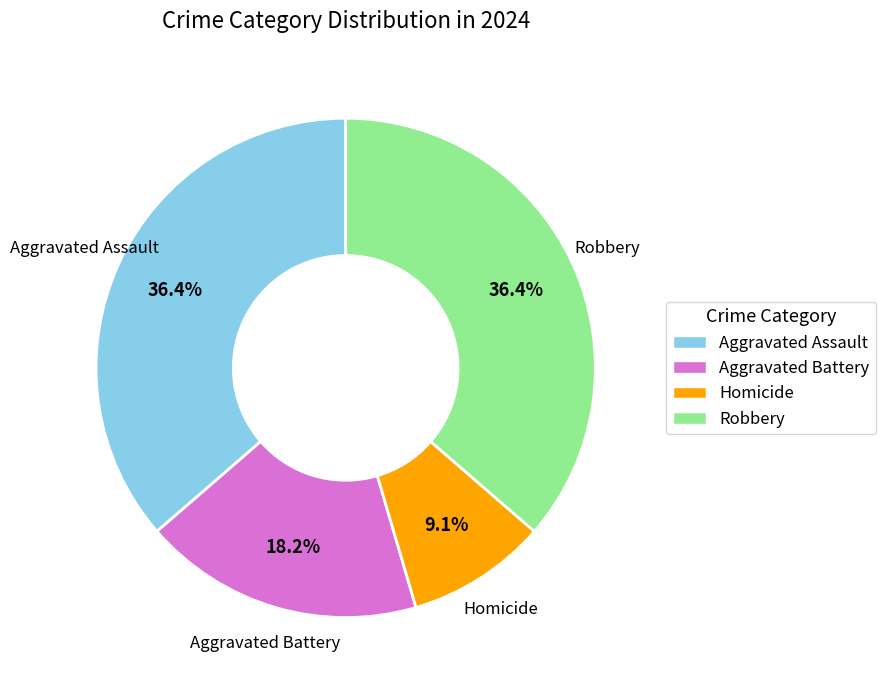

What is the ratio of the value at Aggravated Battery to the value at Aggravated Assault?

0.5